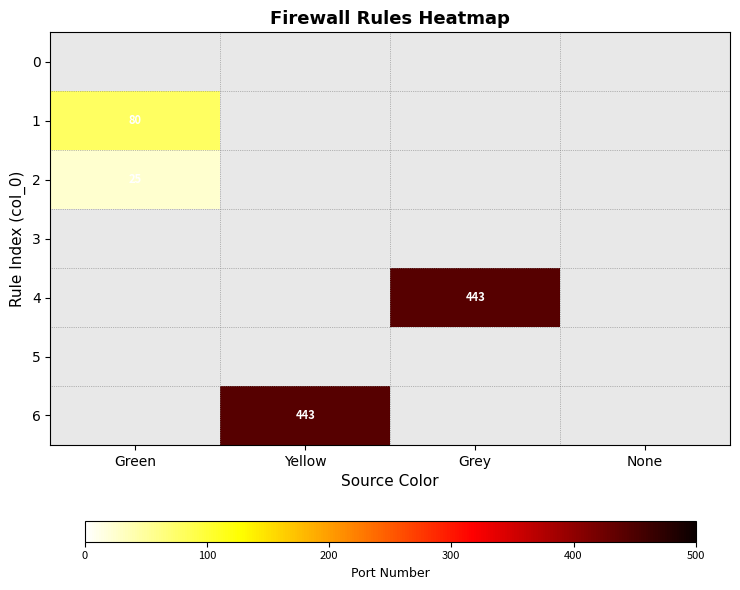

True or false: 1 has a value of 80 at Green.

True